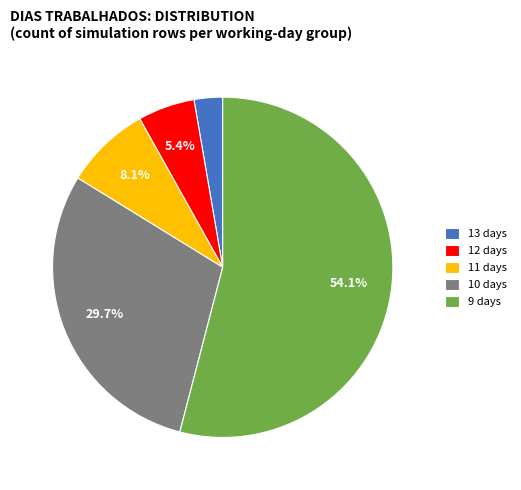

Is 11 days the majority of the pie?

No